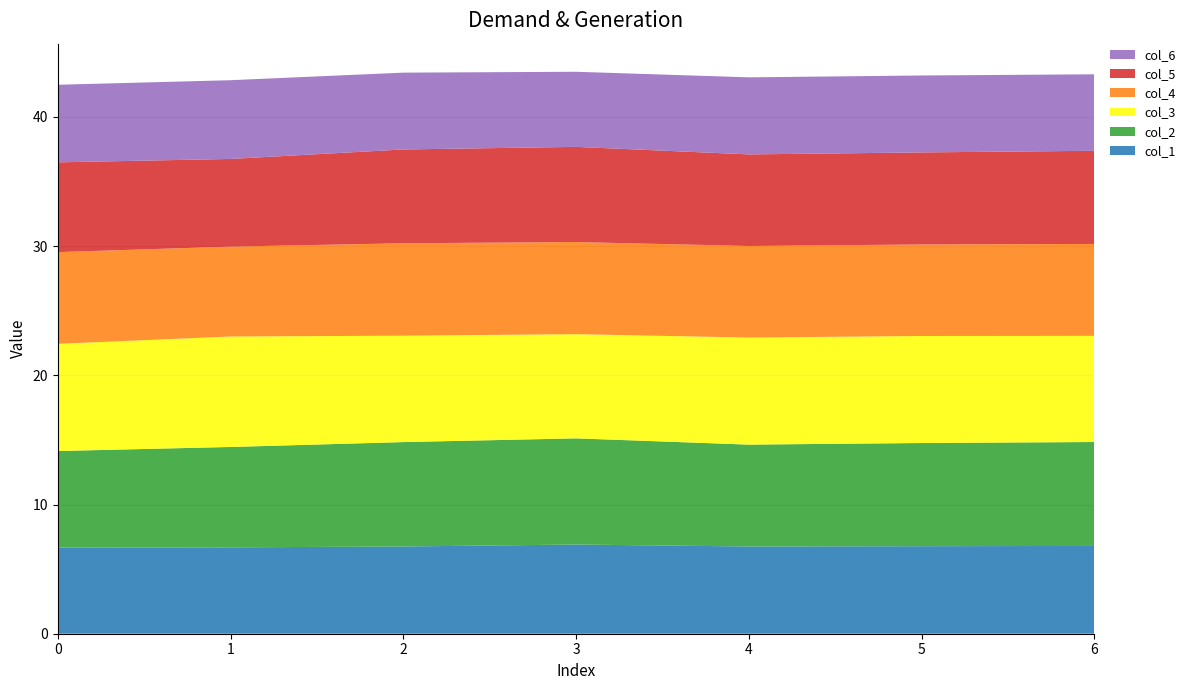

Reading left to right, what are all the values shown in this chart?

col_1: 6.7	6.7	6.8	6.9	6.8	6.8	6.8
col_2: 7.5	7.8	8.1	8.2	7.9	8.0	8.0
col_3: 8.3	8.6	8.2	8.1	8.3	8.3	8.2
col_4: 7.1	7.0	7.2	7.1	7.1	7.1	7.1
col_5: 6.9	6.8	7.3	7.4	7.1	7.1	7.2
col_6: 6.0	6.1	5.9	5.8	6.0	6.0	5.9